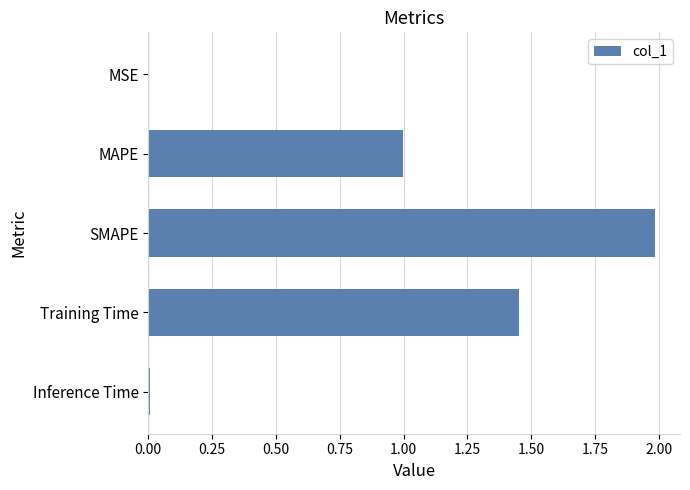

What is the maximum value shown in the chart?

2.0